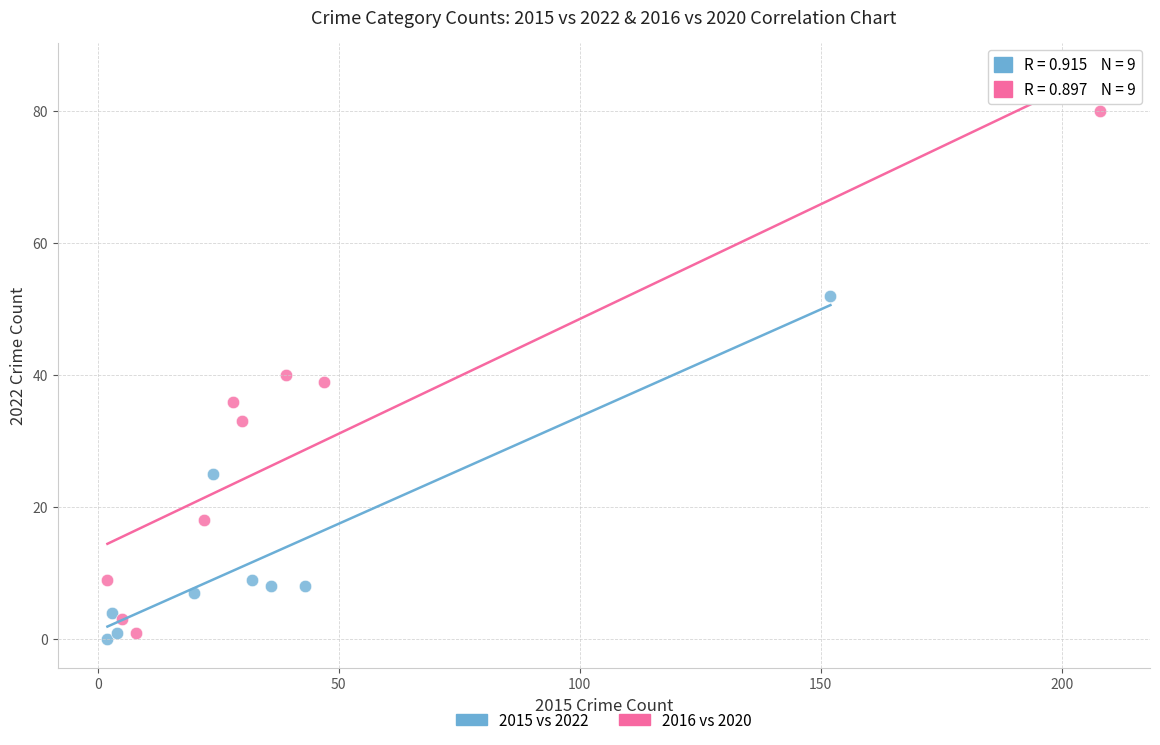

Which series contains the highest Y value?

2016 vs 2020